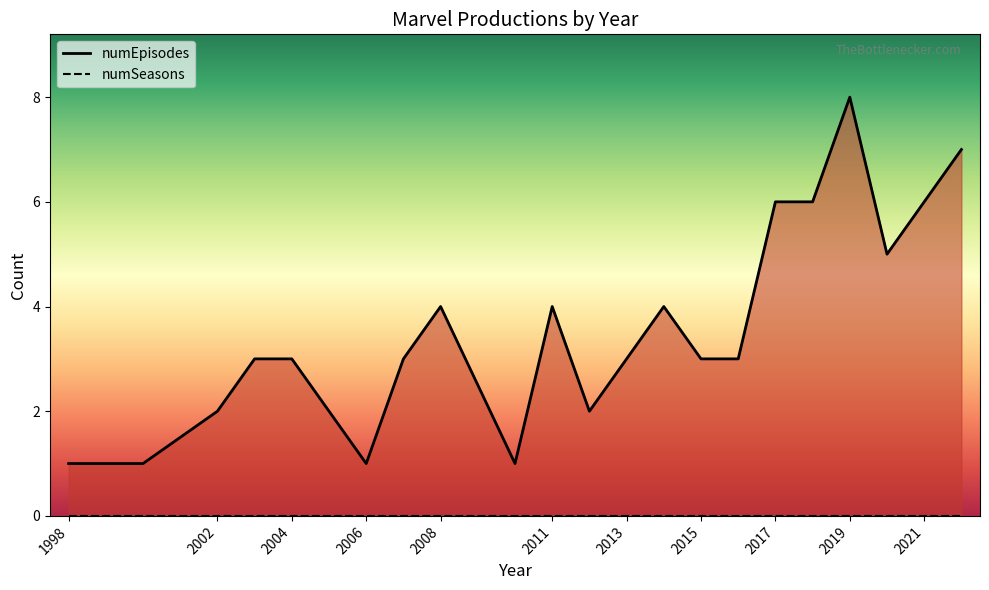

How many data points does each series have?

22